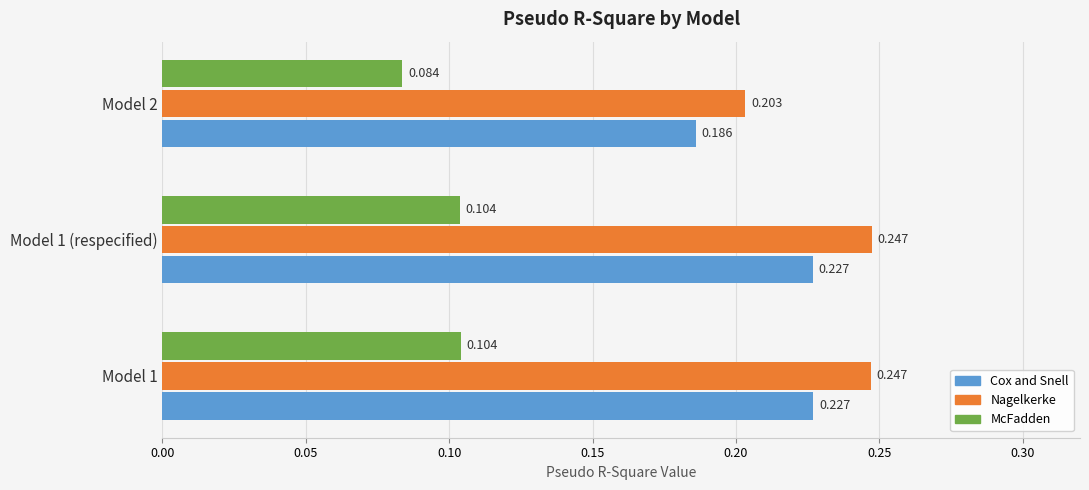

Which series has the widest spread of values?

Nagelkerke